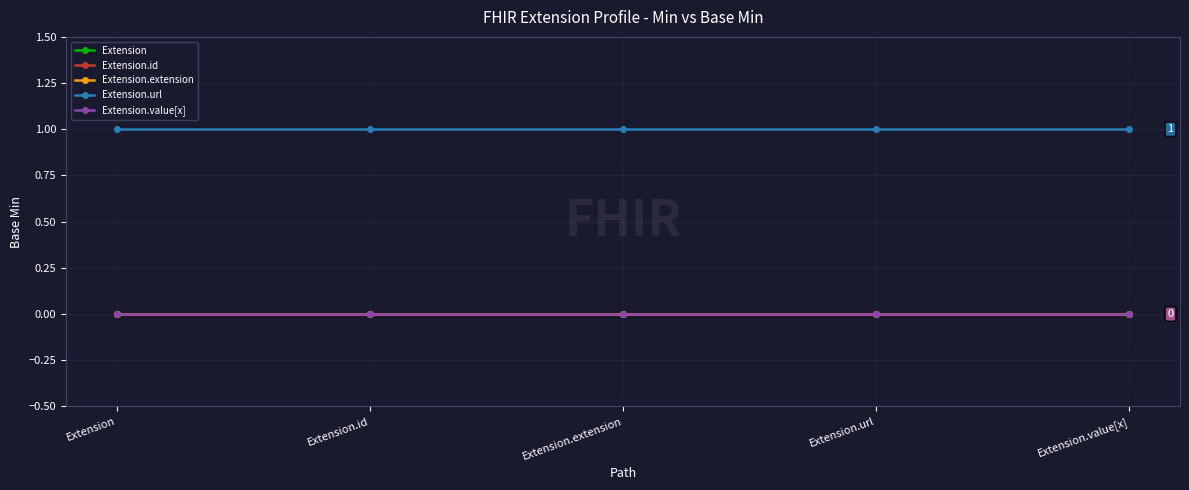

Does the chart have visible grid lines?

Yes